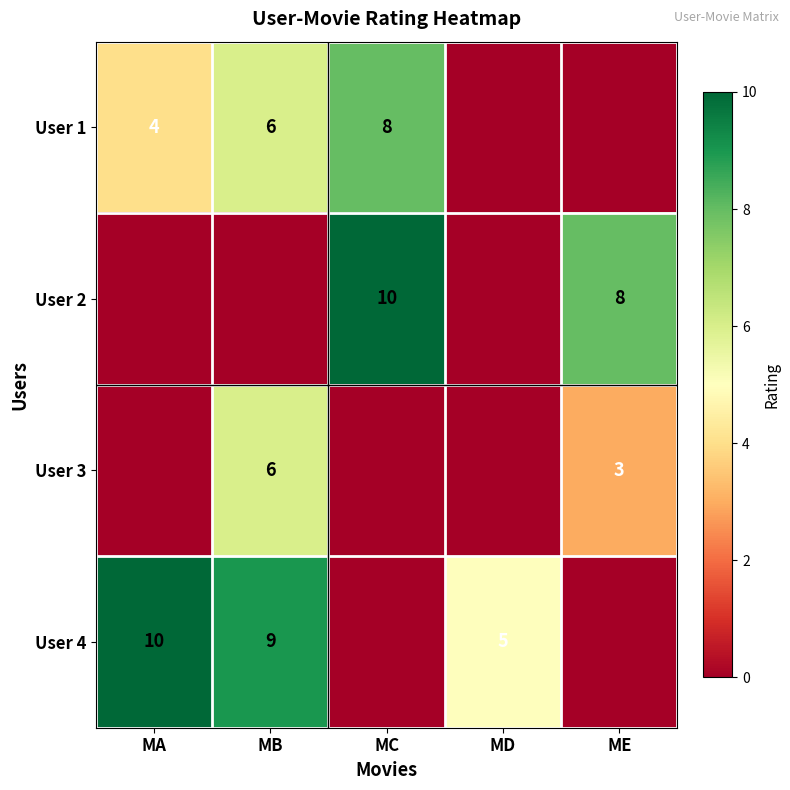

What is the difference between the User 4 values at MD and MB?

4